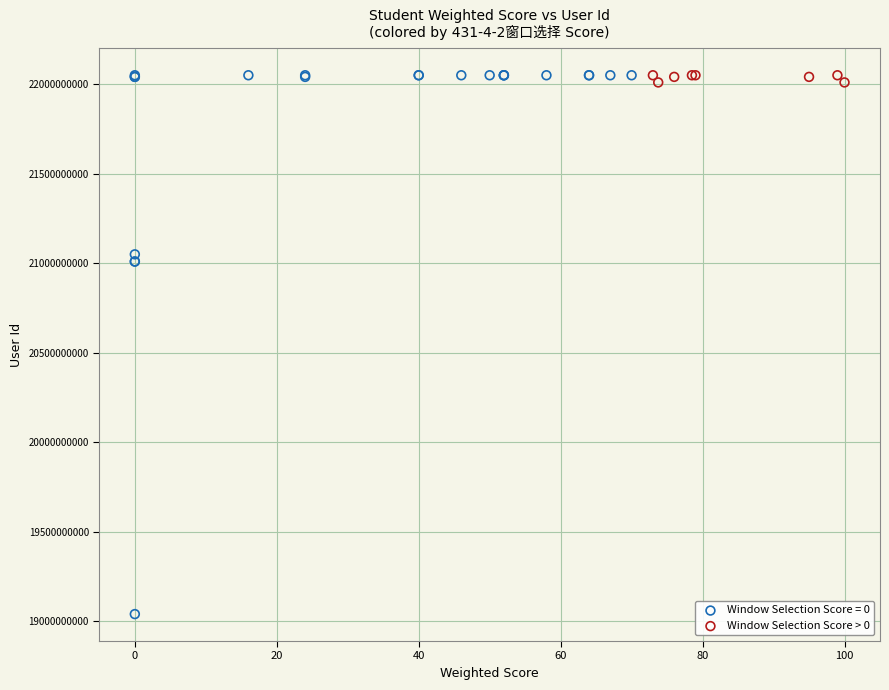

Which series has the widest spread of Y values?

Window Selection Score = 0